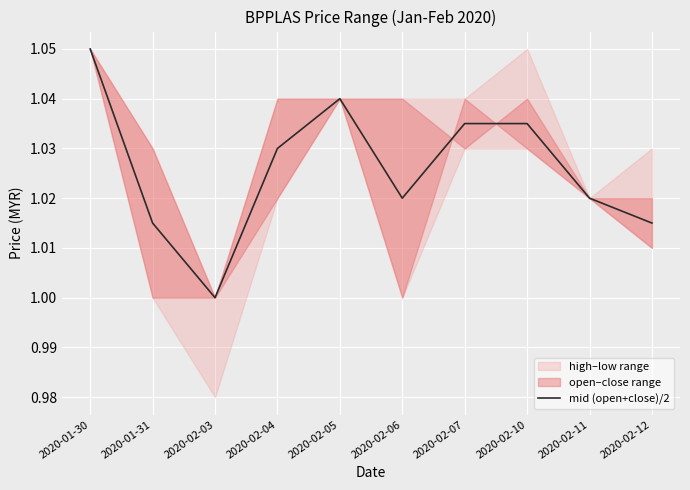

The chart shows a value of 1.0 at 2020-02-03. True or false?

True